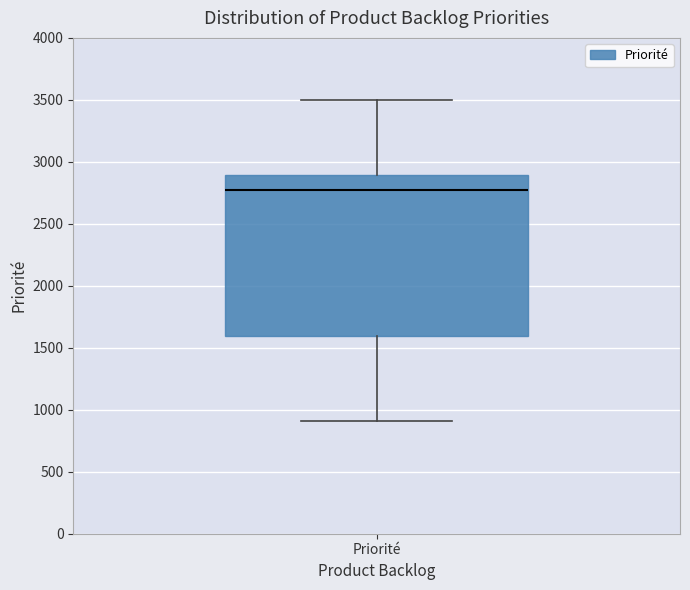

Read this box plot against the y-axis: the position of the median line, the range covered by the box, and the ends of both whiskers. The values are not printed on the chart, so give them approximately, as read against the axis.

median 2750, box 1600 to 2900, whiskers 900 to 3500